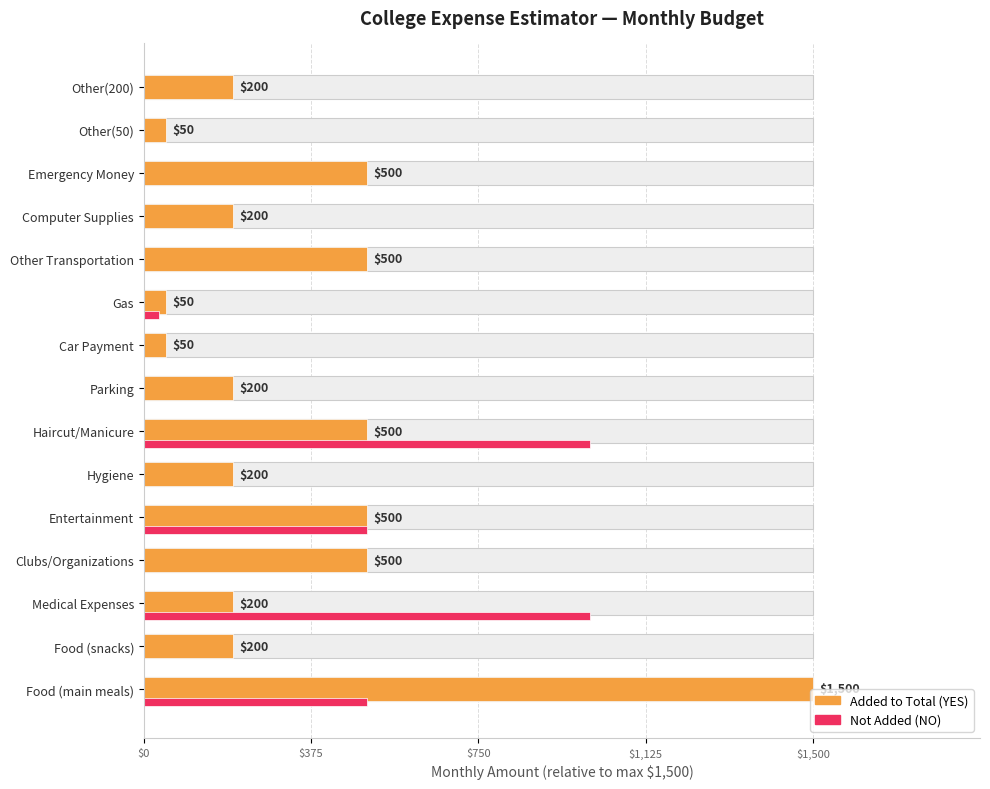

What is the difference between the maximum and minimum values in the Not Added (NO) series?

0.7